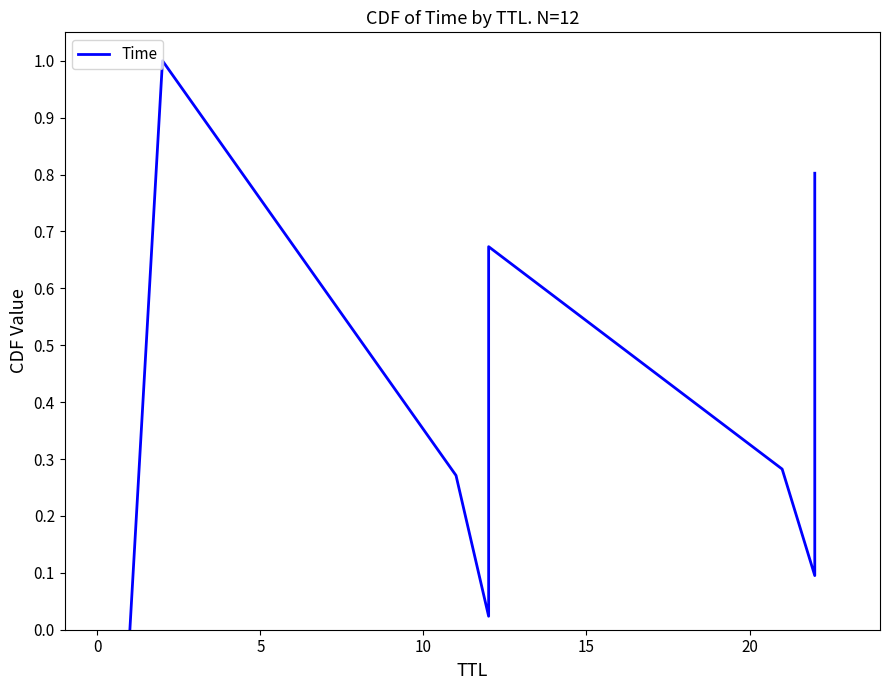

How many data points does each series have?

12